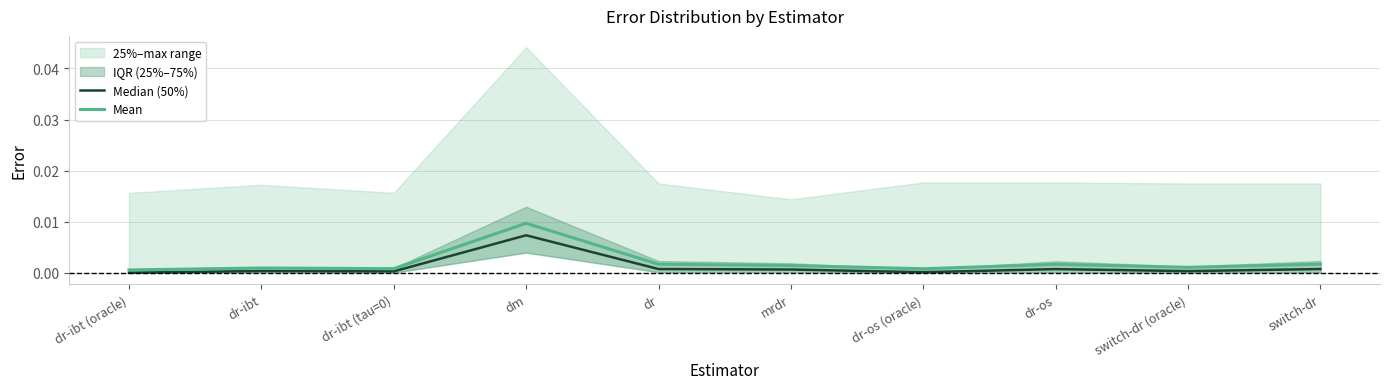

At which label does Mean reach its peak?

dm